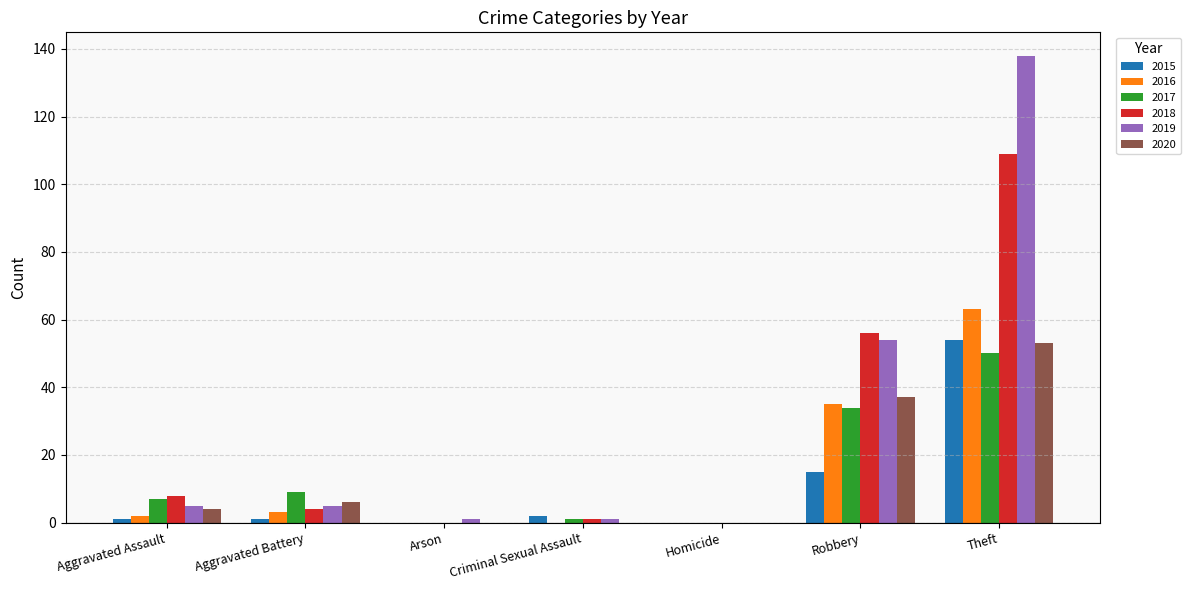

What is the difference between the 2015 values at Aggravated Battery and Theft?

53